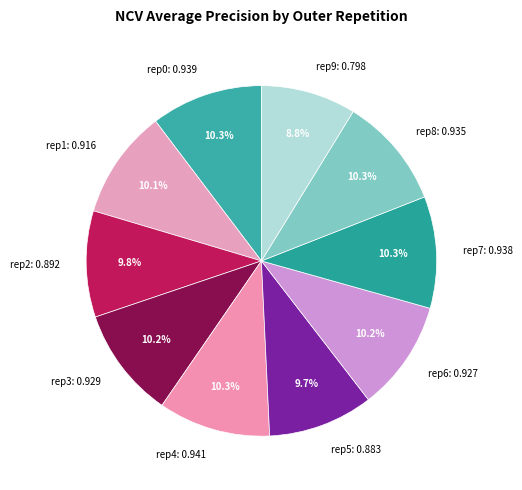

Which has a higher value, rep9: 0.798 or rep7: 0.938?

rep7: 0.938